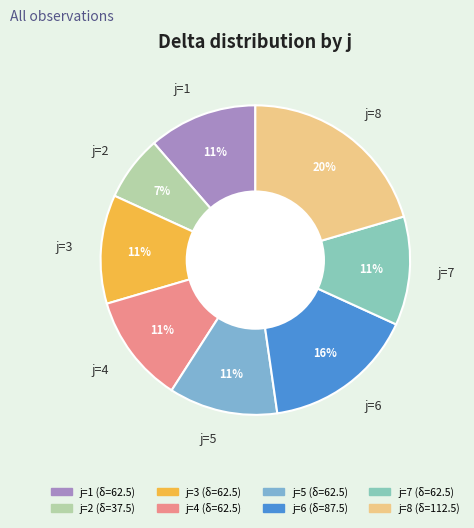

Is there a majority slice in this chart?

No